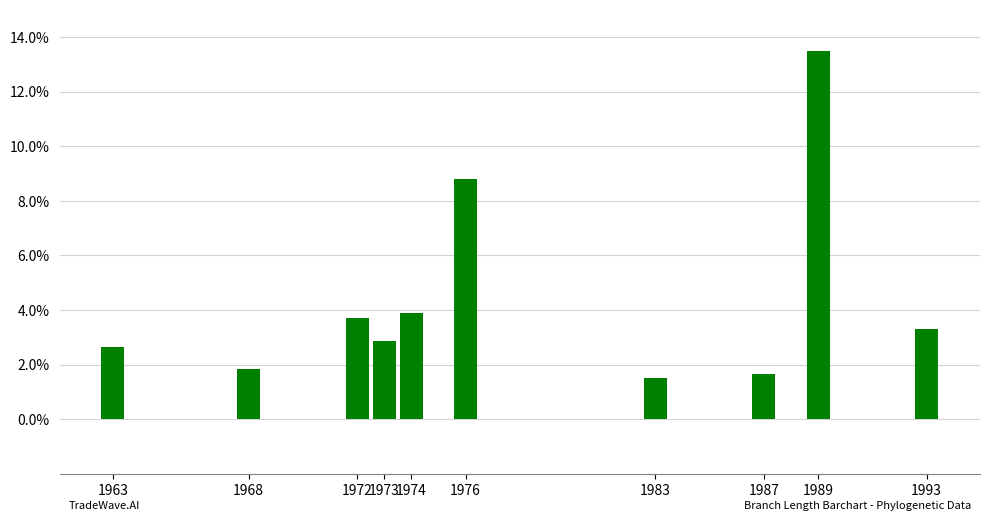

Reading left to right, transcribe all the data shown in this chart.

1963=2.6	1968=1.9	1972=3.7	1973=2.9	1974=3.9	1976=8.8	1983=1.5	1987=1.7	1989=13.5	1993=3.3